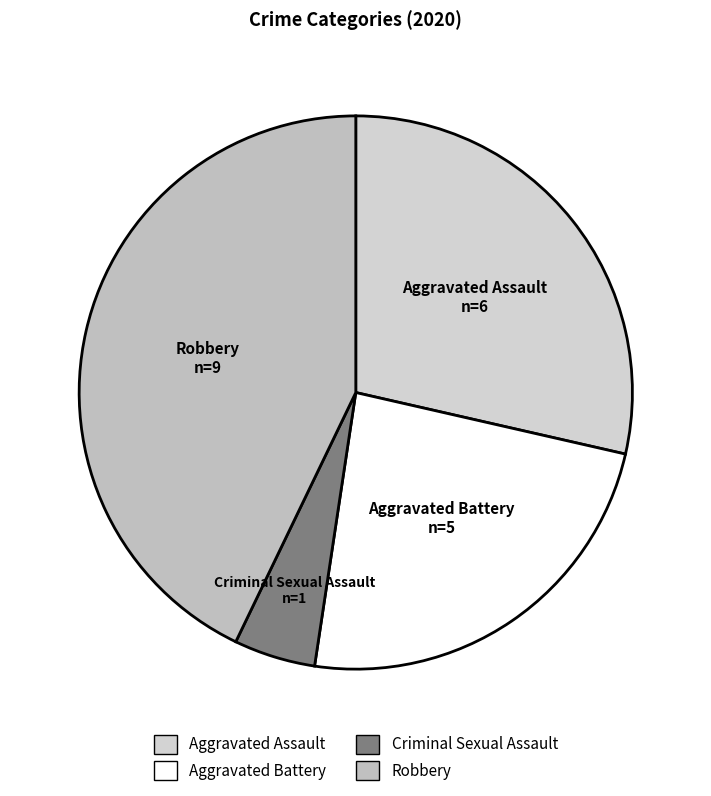

Do Aggravated Battery and Aggravated Assault together represent more than half of the pie?

Yes